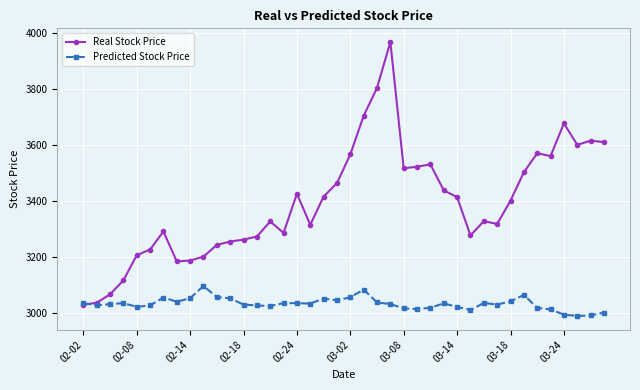

List the series in order of their peak value, lowest first.

Predicted Stock Price, Real Stock Price